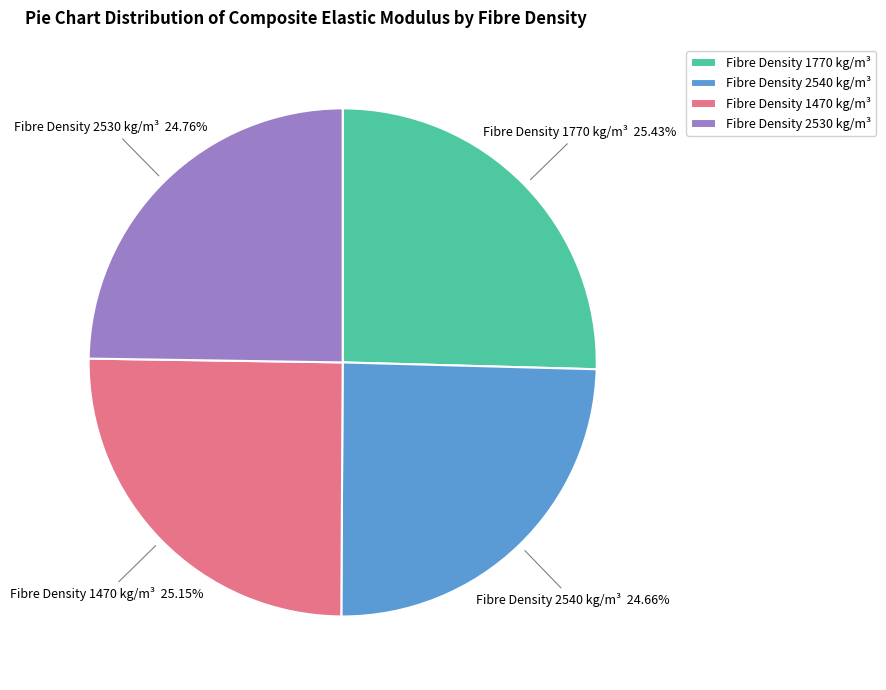

Approximately how many times larger is the value at Fibre Density 1770 kg/m³ compared to Fibre Density 2530 kg/m³?

1.0